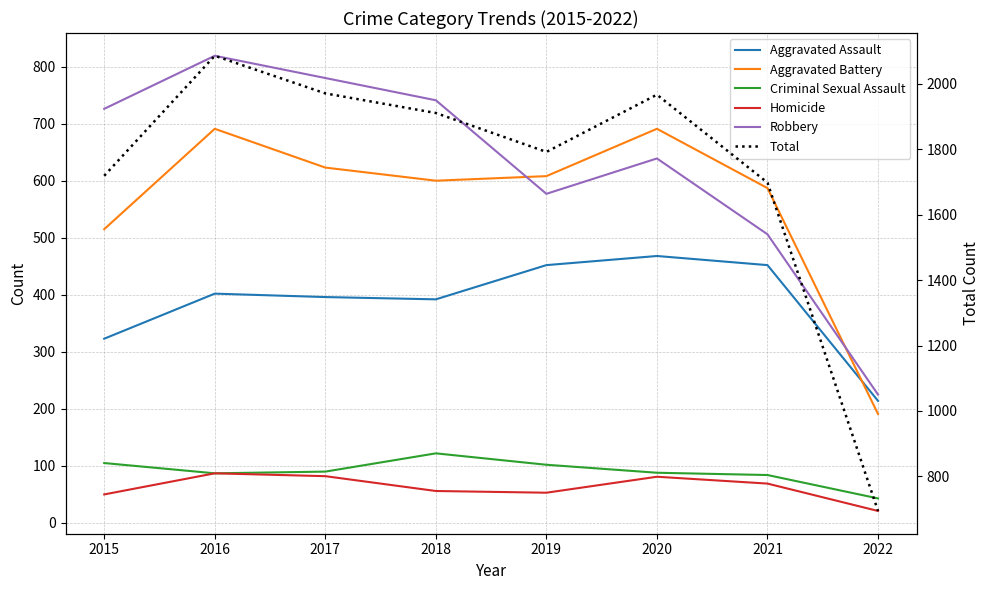

What are all the series names shown in the legend?

Aggravated Assault, Aggravated Battery, Criminal Sexual Assault, Homicide, Robbery, Total